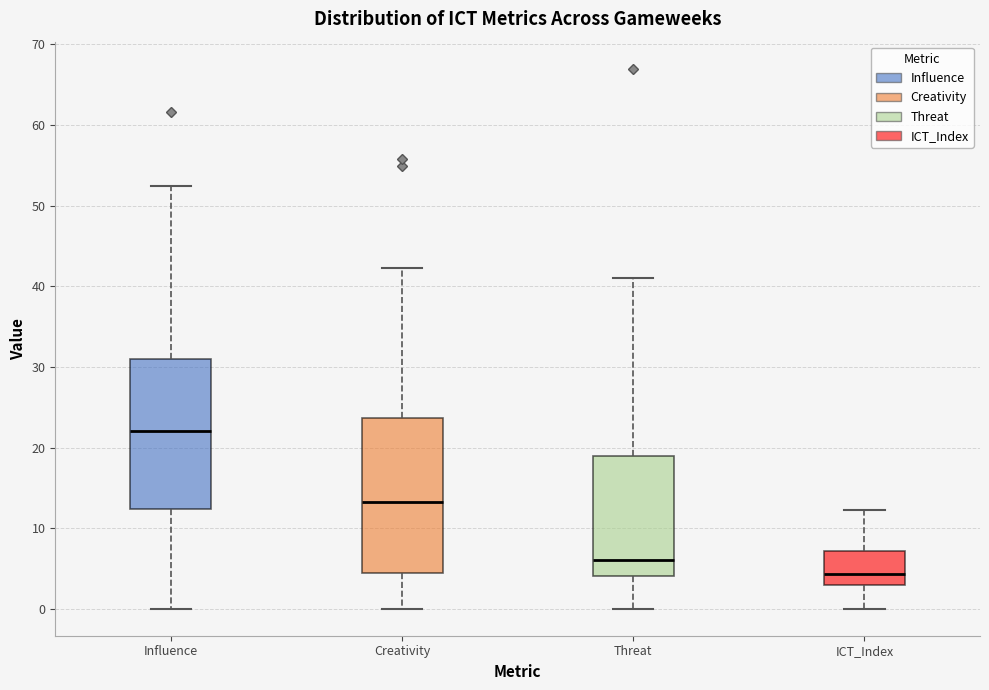

Reading left to right, read every box against the y-axis: the position of its median line, the range the box covers, and the ends of its whiskers. The values are not printed on the chart, so give them approximately, as read against the axis.

Influence: median 22, box 12 to 31, whiskers 0 to 52
Creativity: median 13, box 4 to 24, whiskers 0 to 42
Threat: median 6, box 4 to 19, whiskers 0 to 41
ICT_Index: median 4, box 3 to 7, whiskers 0 to 12